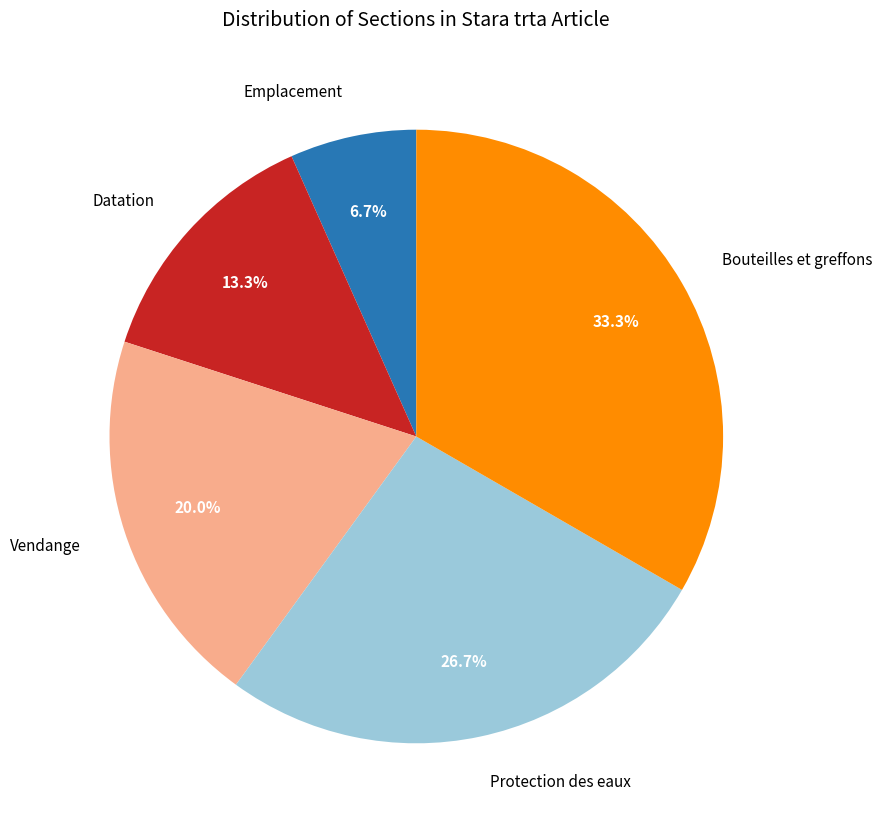

Does Datation represent more than half of the total?

No